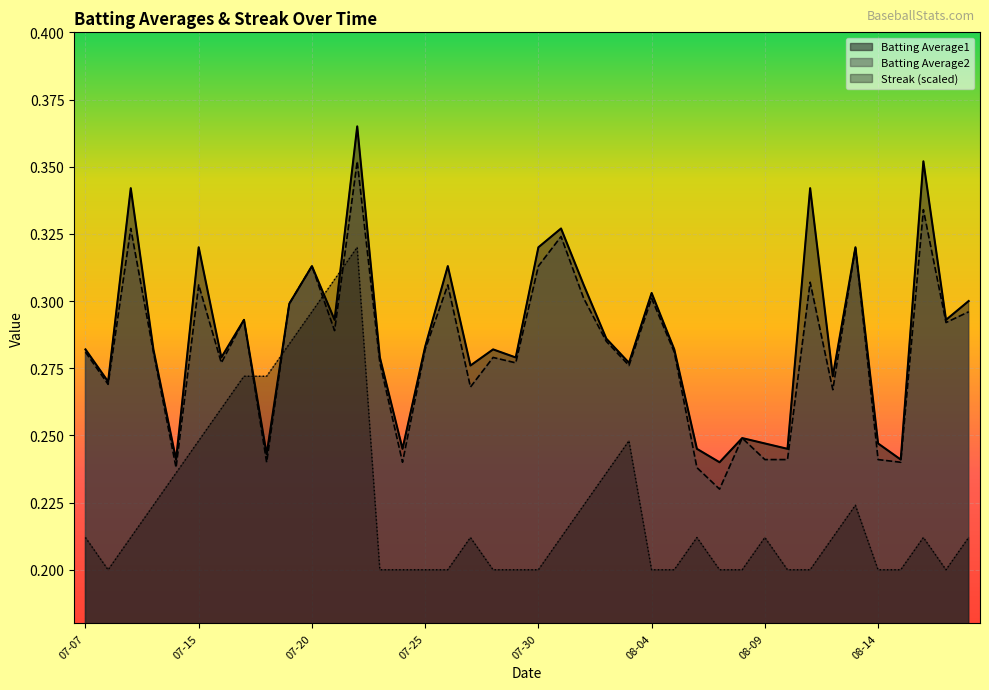

What is the lowest value of the Batting Average1 series?

0.2